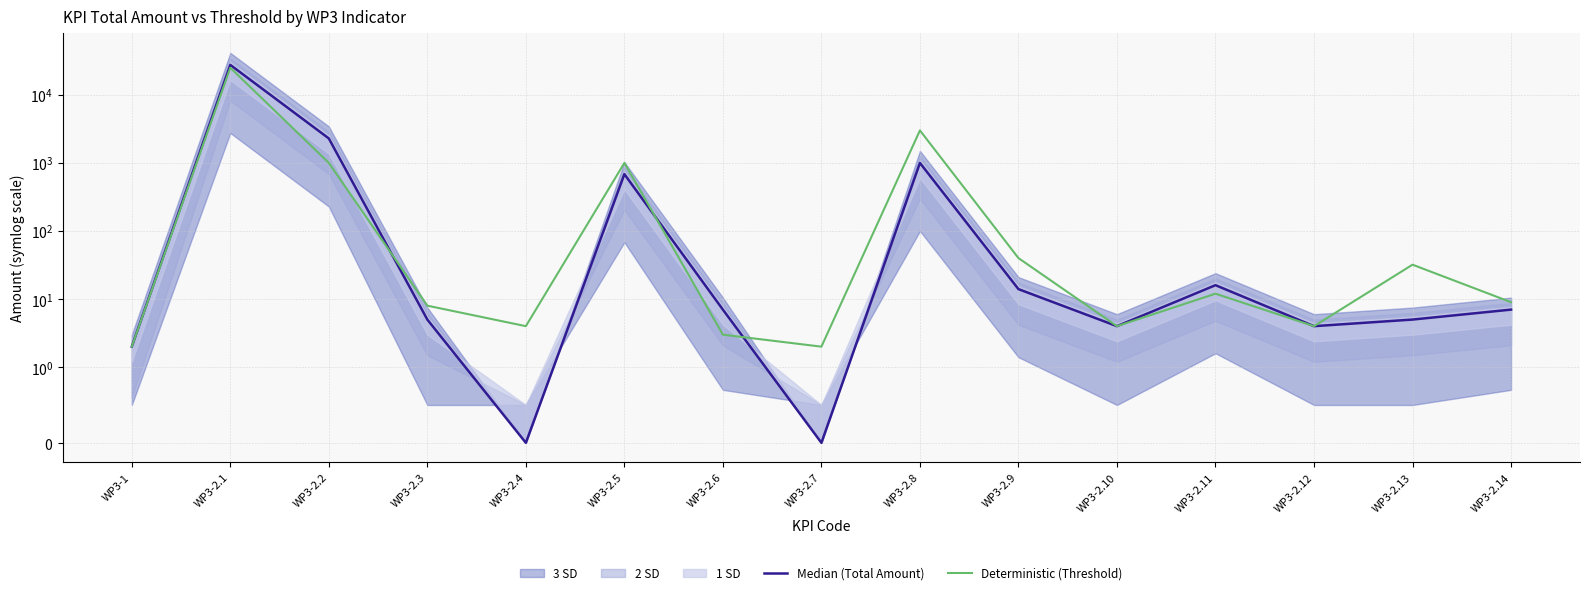

Is the value of Deterministic (Threshold) at WP3-2.2 greater than the value of Median (Total Amount) at WP3-2.7?

Yes